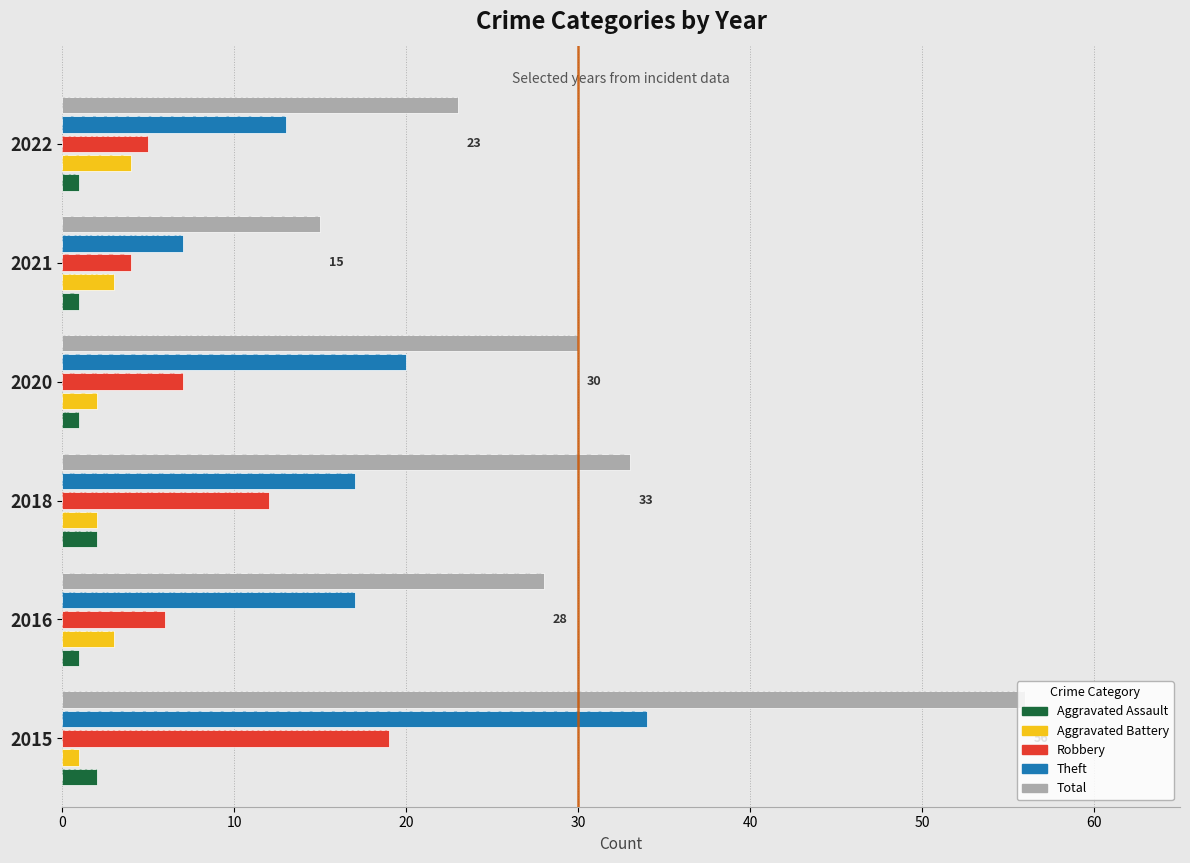

At how many categories does at least one series exceed 5?

6